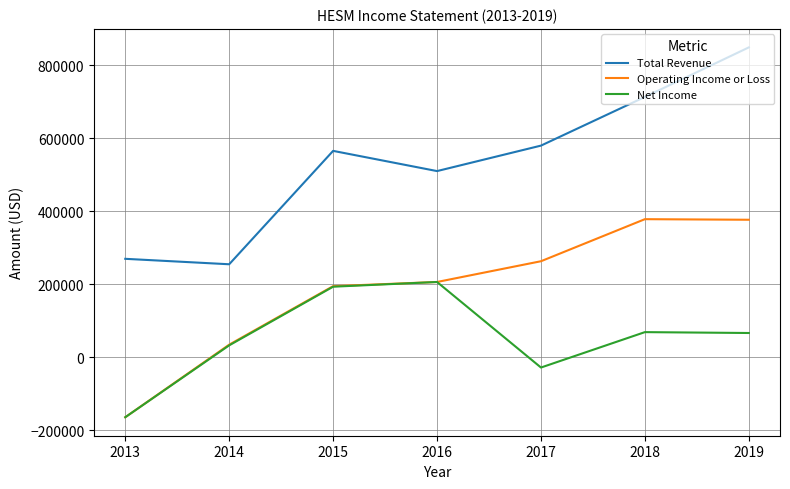

The value of Total Revenue at 2019 is 1413737. True or false?

False